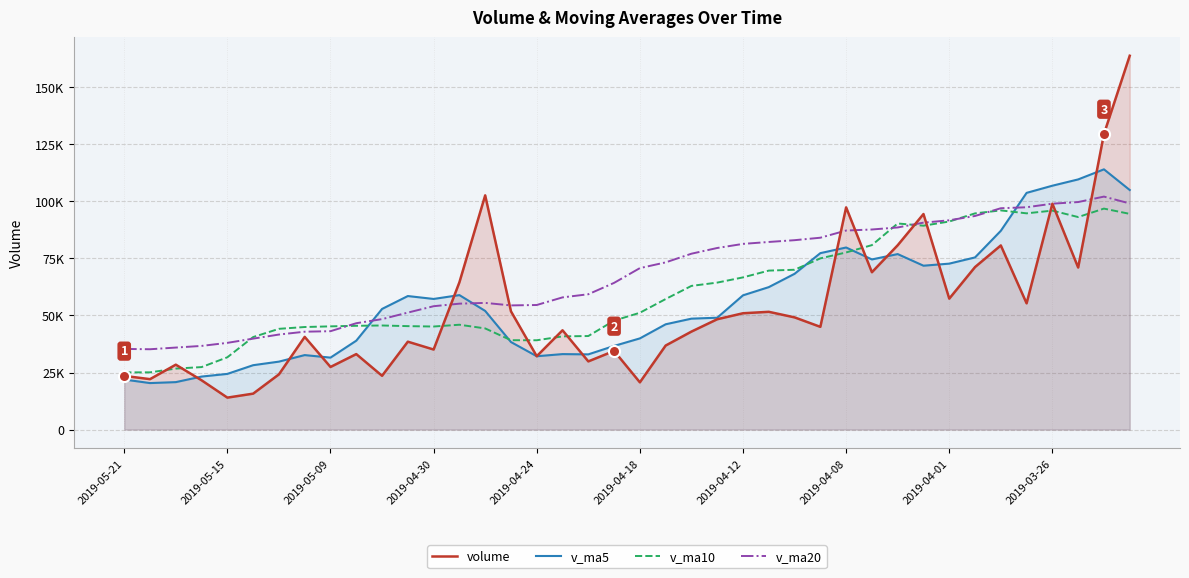

At which category does the chart reach its peak across all series?

39